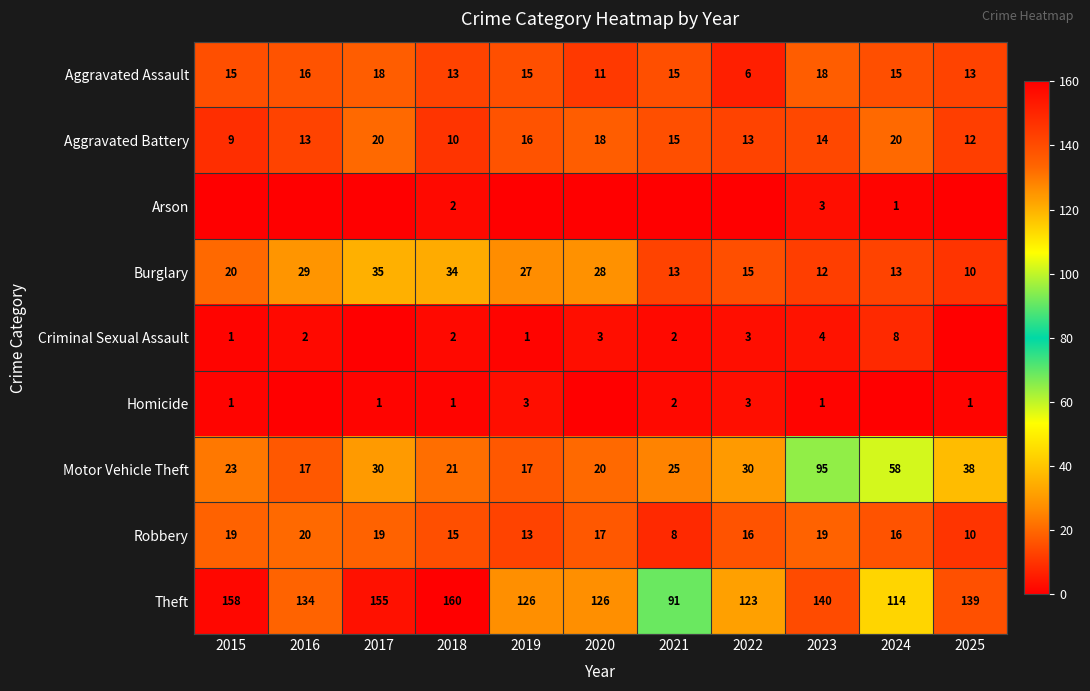

What is the spread (max minus min) of values at 2018?

159